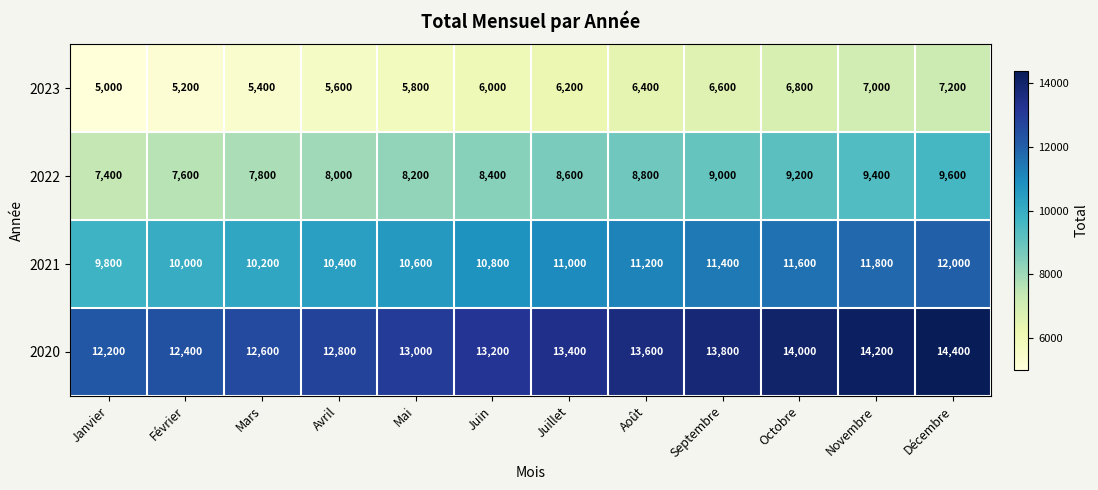

What is the sum of the 2022 values at Octobre and Août?

18000